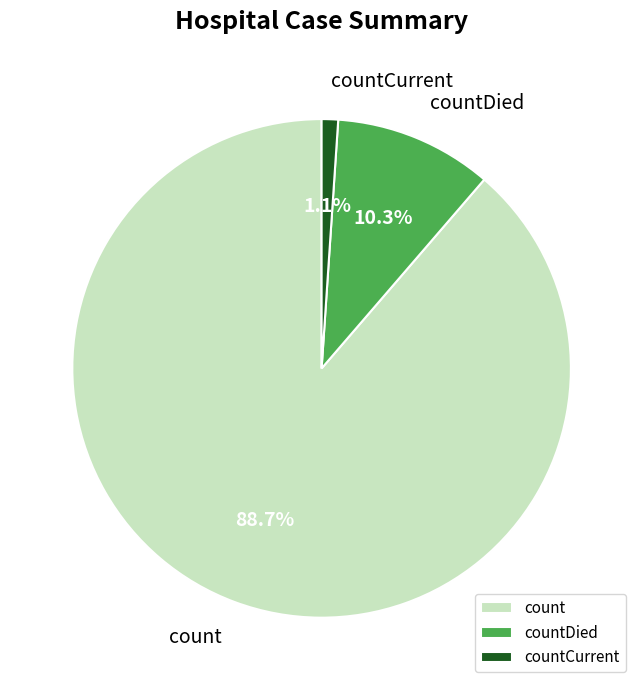

Rank the categories by value from lowest to highest.

countCurrent, countDied, count